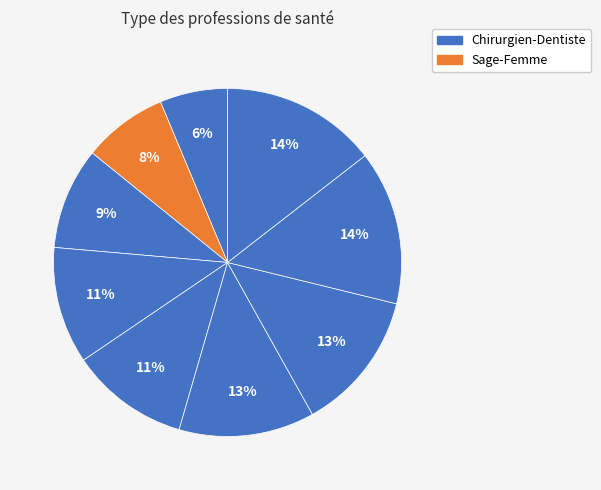

Count the number of slices in the pie.

9